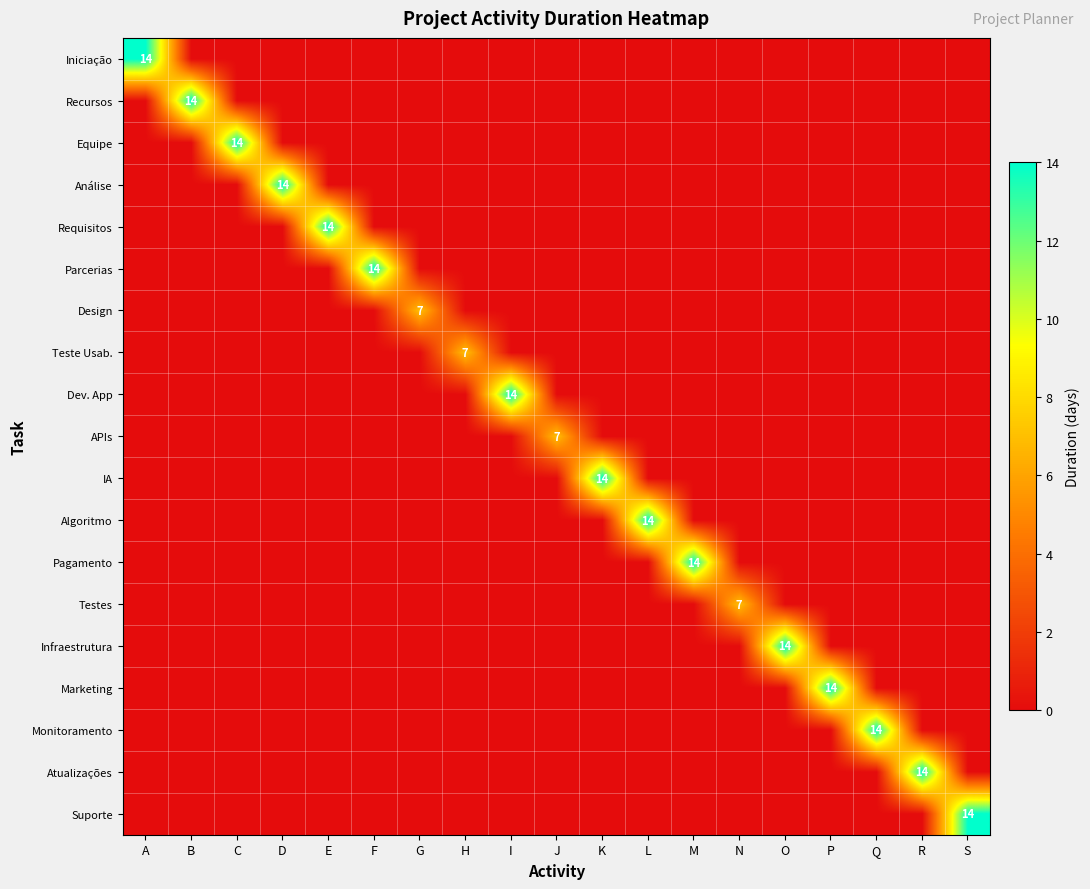

How many APIs values are between 0 and 1?

18